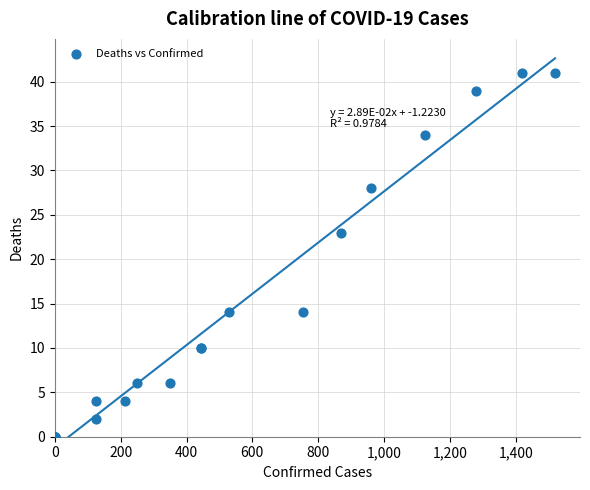

What Y value in the scatter plot is closest to 20?

23